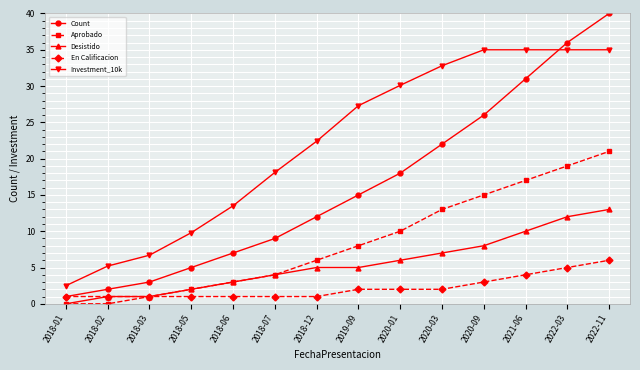

Is it true that Count equals 3.2 at 2018-02?

False